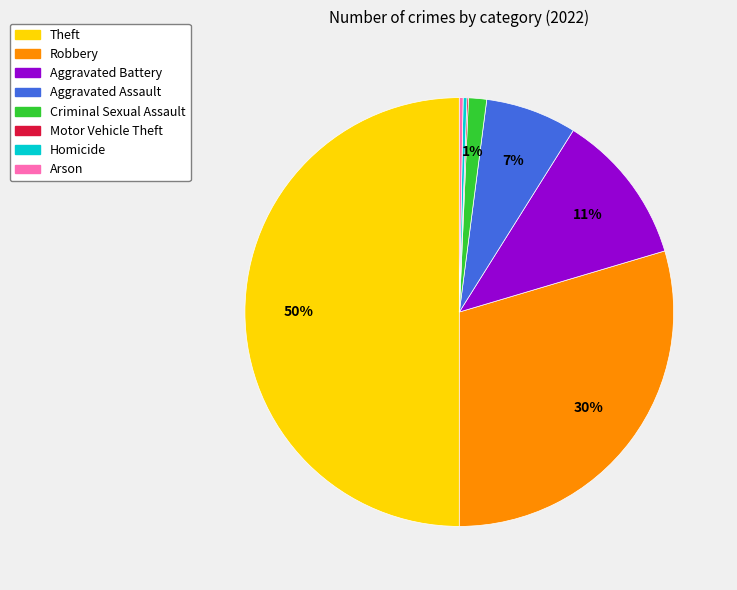

What percentage is the Robbery slice, to the nearest percent?

30%